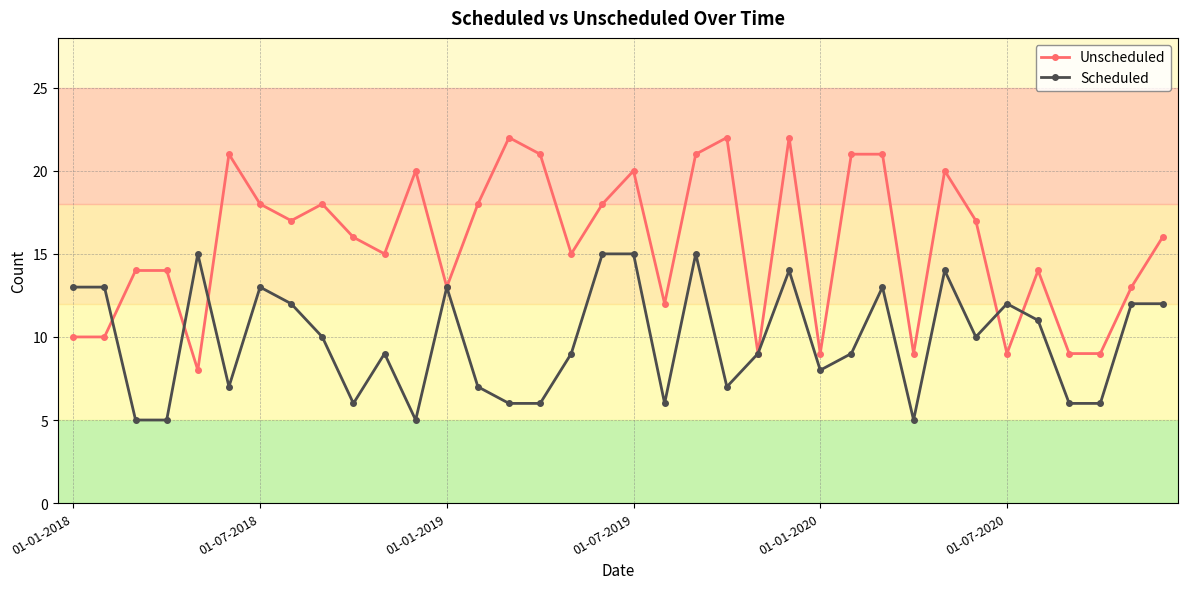

True or false: Unscheduled has more than 1 interior local peaks.

True